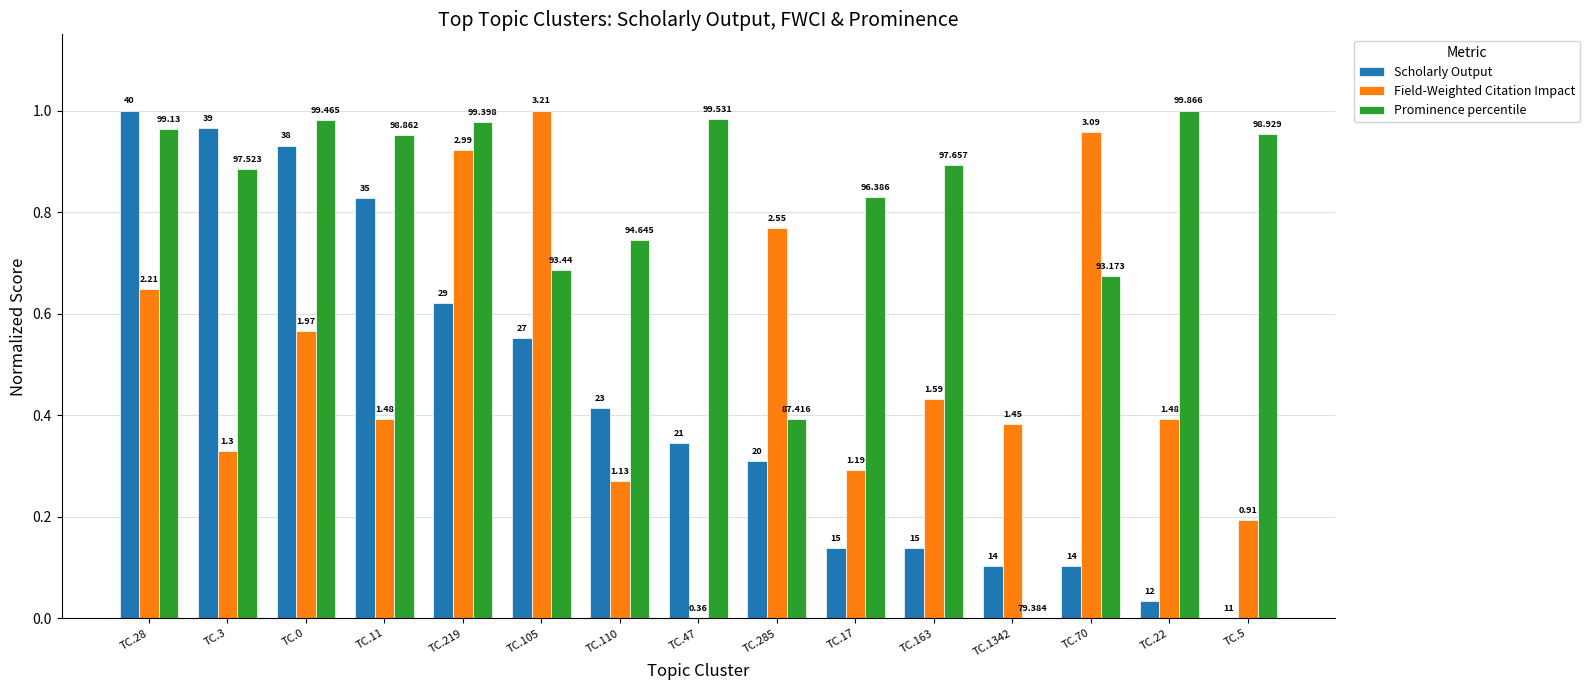

How many groups of bars are there?

15